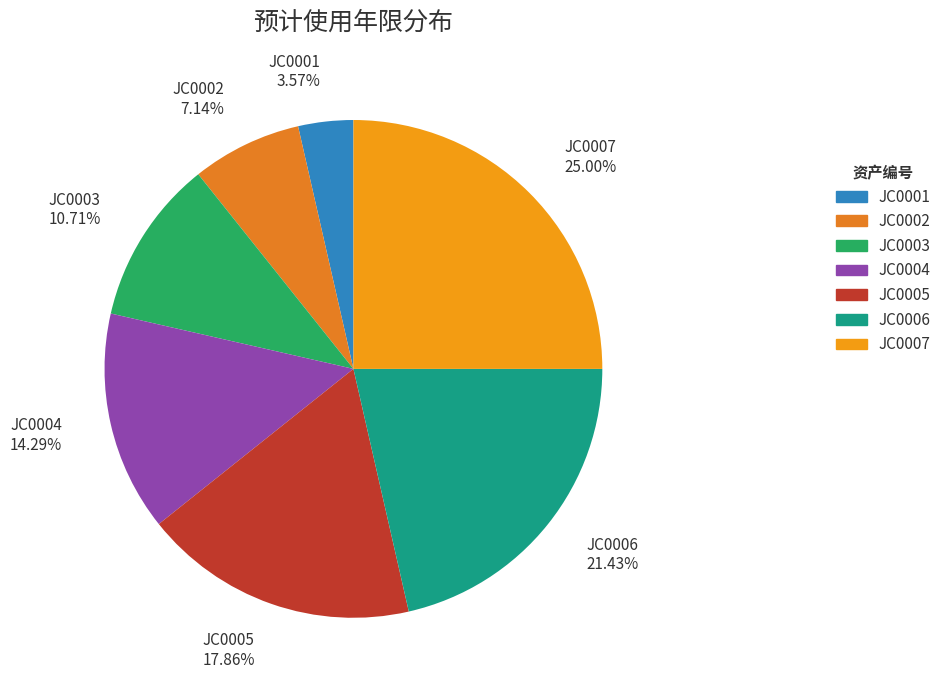

Rank the categories by value from lowest to highest.

JC0001, JC0002, JC0003, JC0004, JC0005, JC0006, JC0007